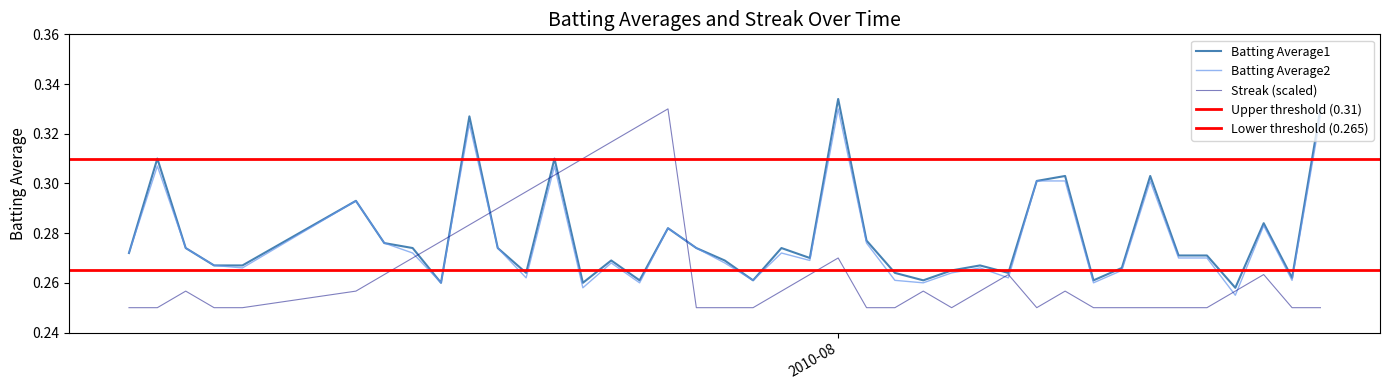

How many lines are shown in the chart?

3